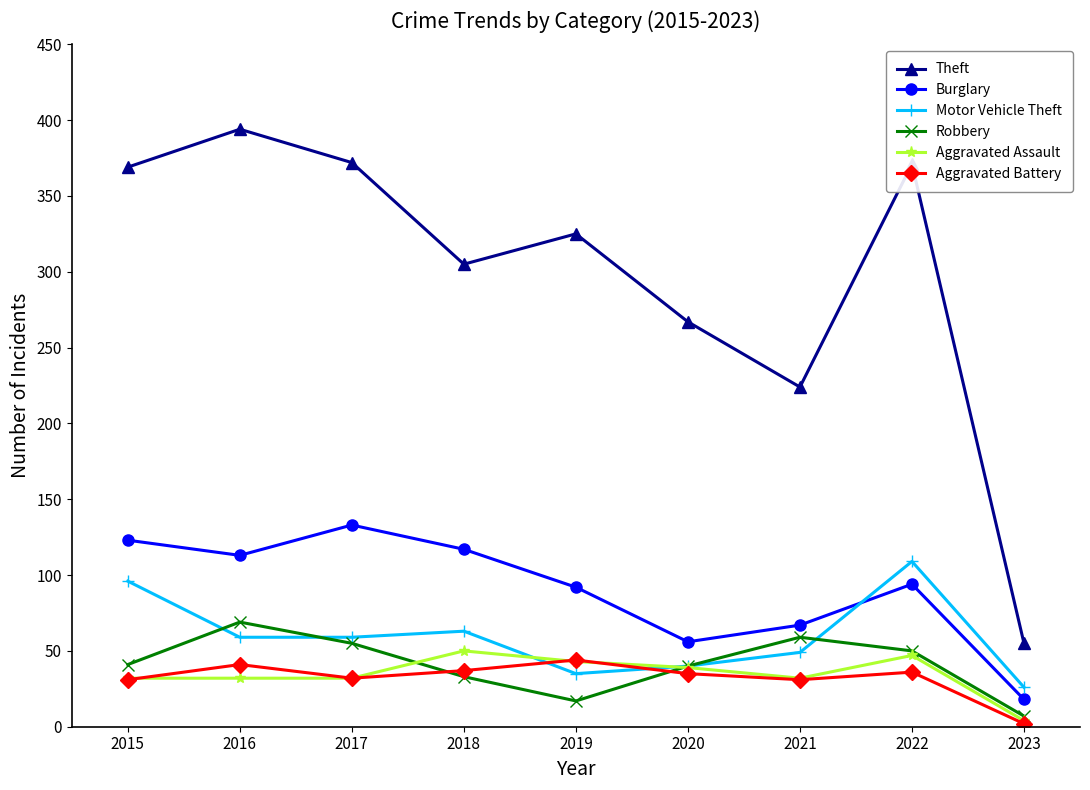

Where is the first local maximum for Burglary?

2017